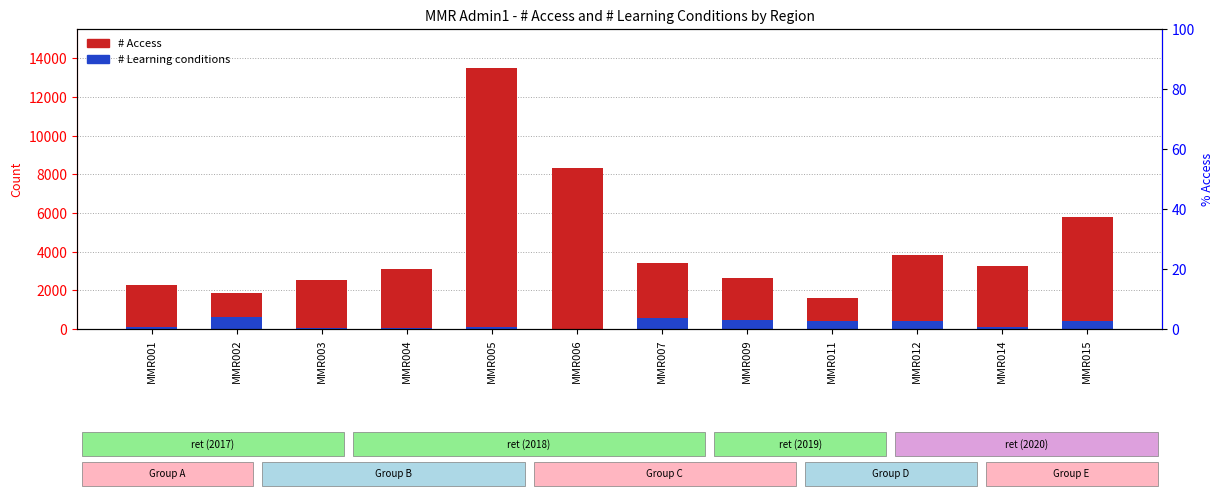

What is the value of the # Learning conditions bar at the 2nd from the left?

611.7